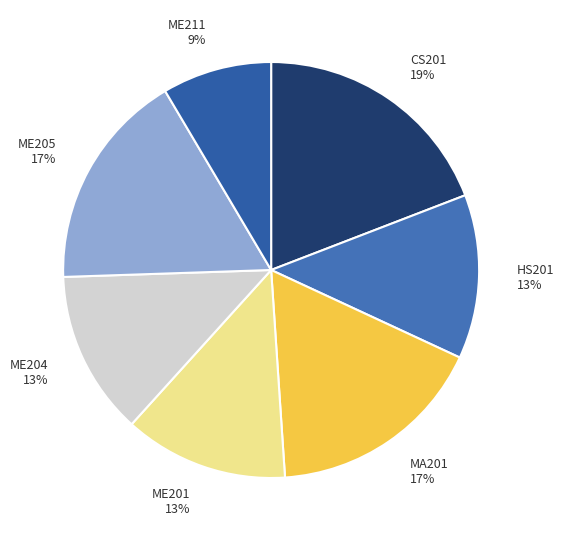

Which slice is the smallest?

ME211